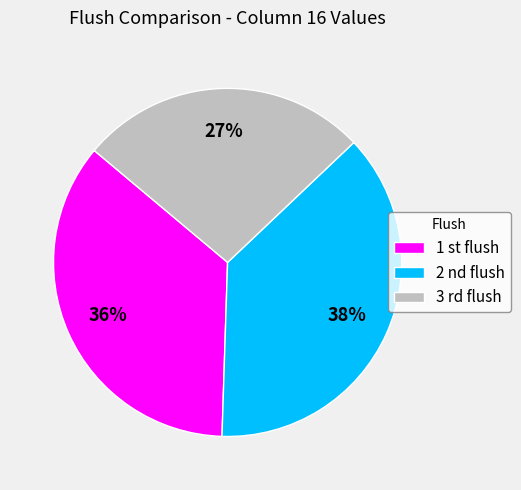

To the nearest percent, what is the difference between the largest and smallest slice percentages?

11%